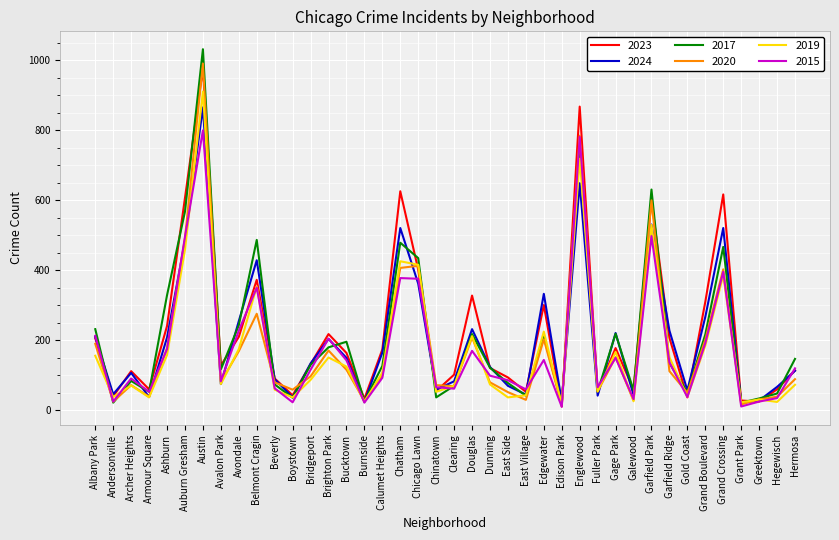

Read the 2024 value at Beverly.

89